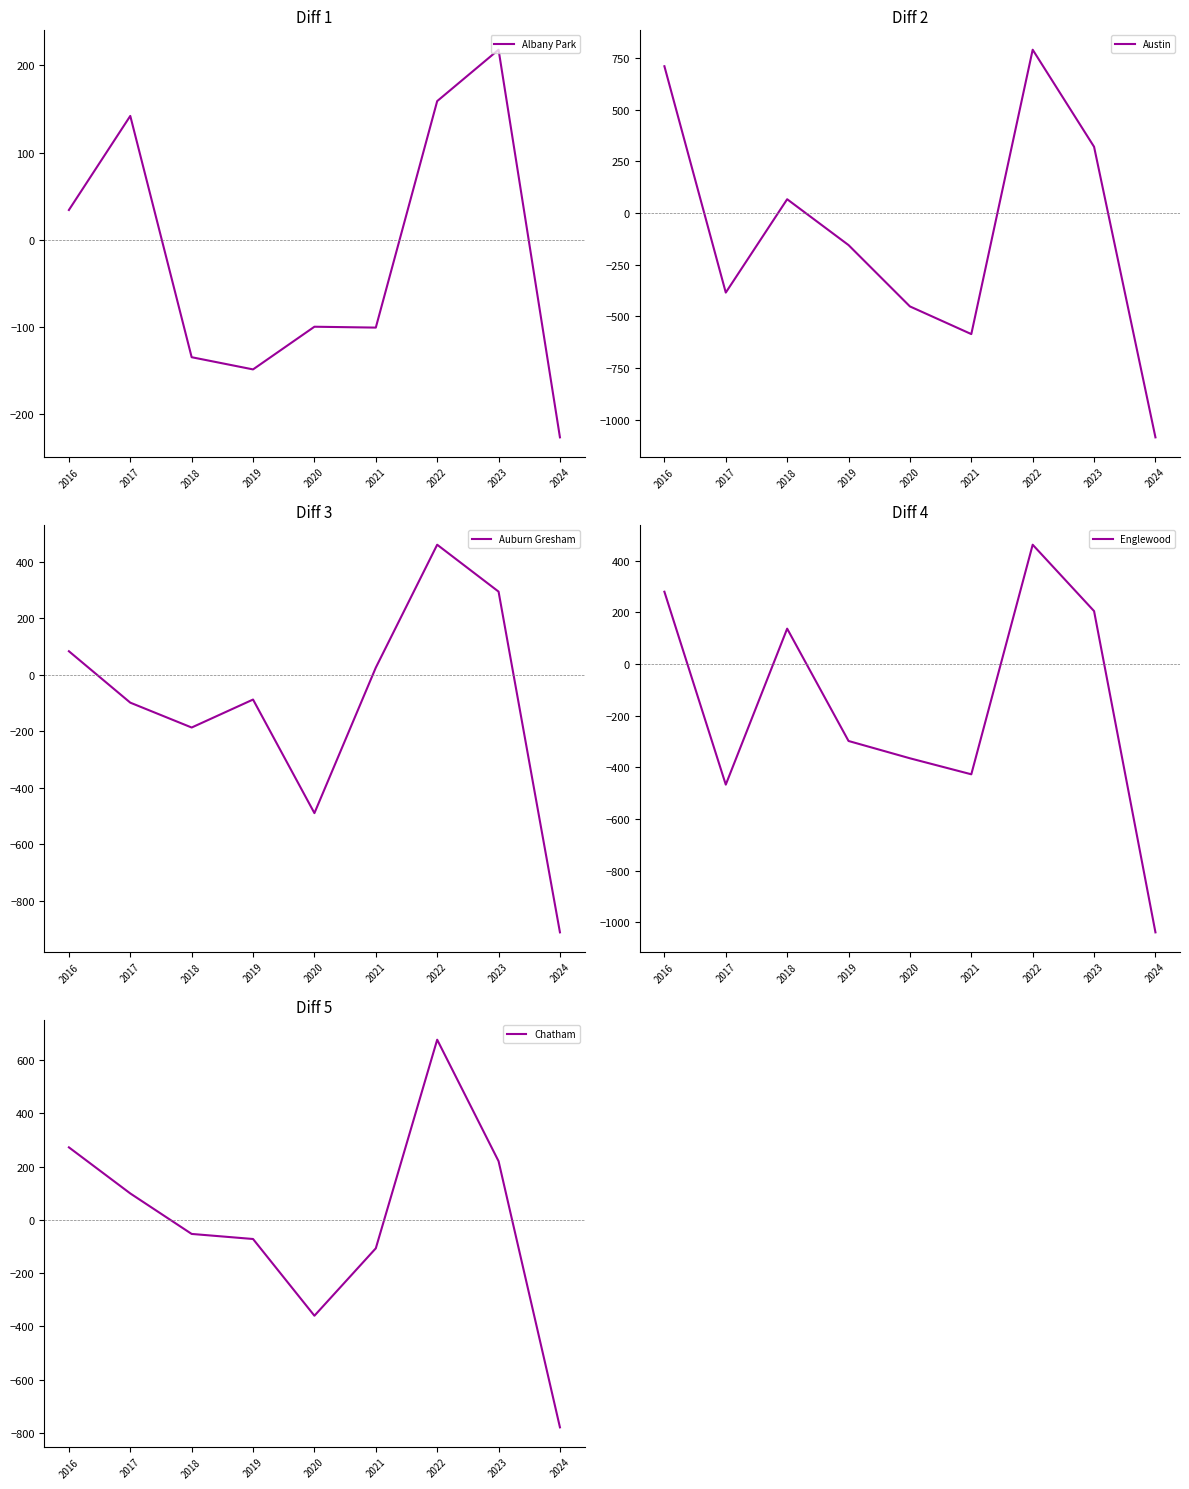

What is the sum of the Austin values at 2019 and 2023?

166